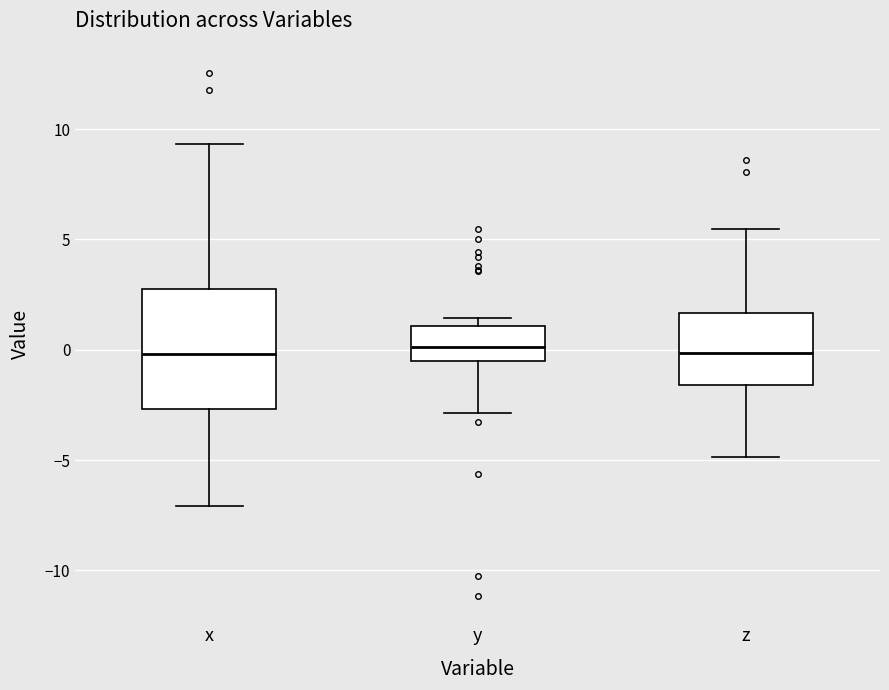

Reading left to right, transcribe this box plot: for each box, give where its median line is, the range the box spans, and where its two whiskers end, as read against the y-axis. The values are not printed on the chart, so give them approximately, as read against the axis.

x: median 0.0, box -2.5 to 2.5, whiskers -7.0 to 9.5
y: median 0.0, box -0.5 to 1.0, whiskers -3.0 to 1.5
z: median 0.0, box -1.5 to 1.5, whiskers -5.0 to 5.5